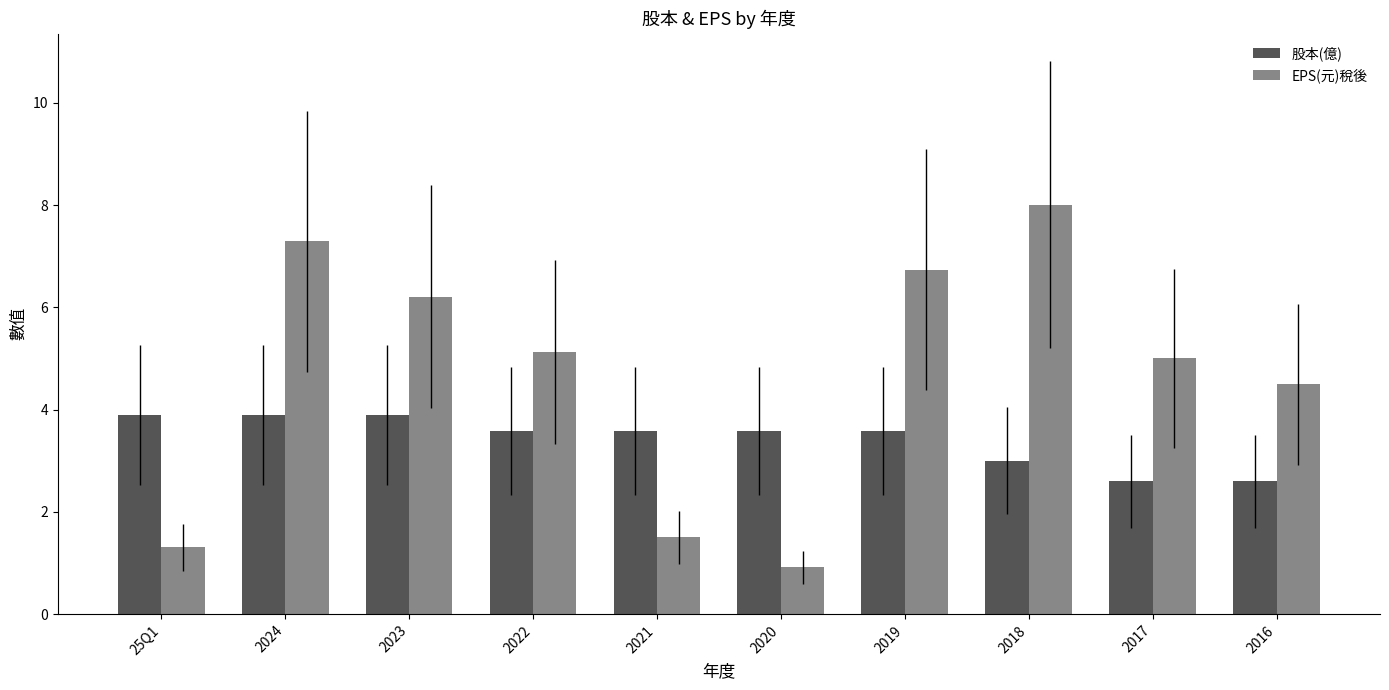

How many distinct data groups are displayed?

2